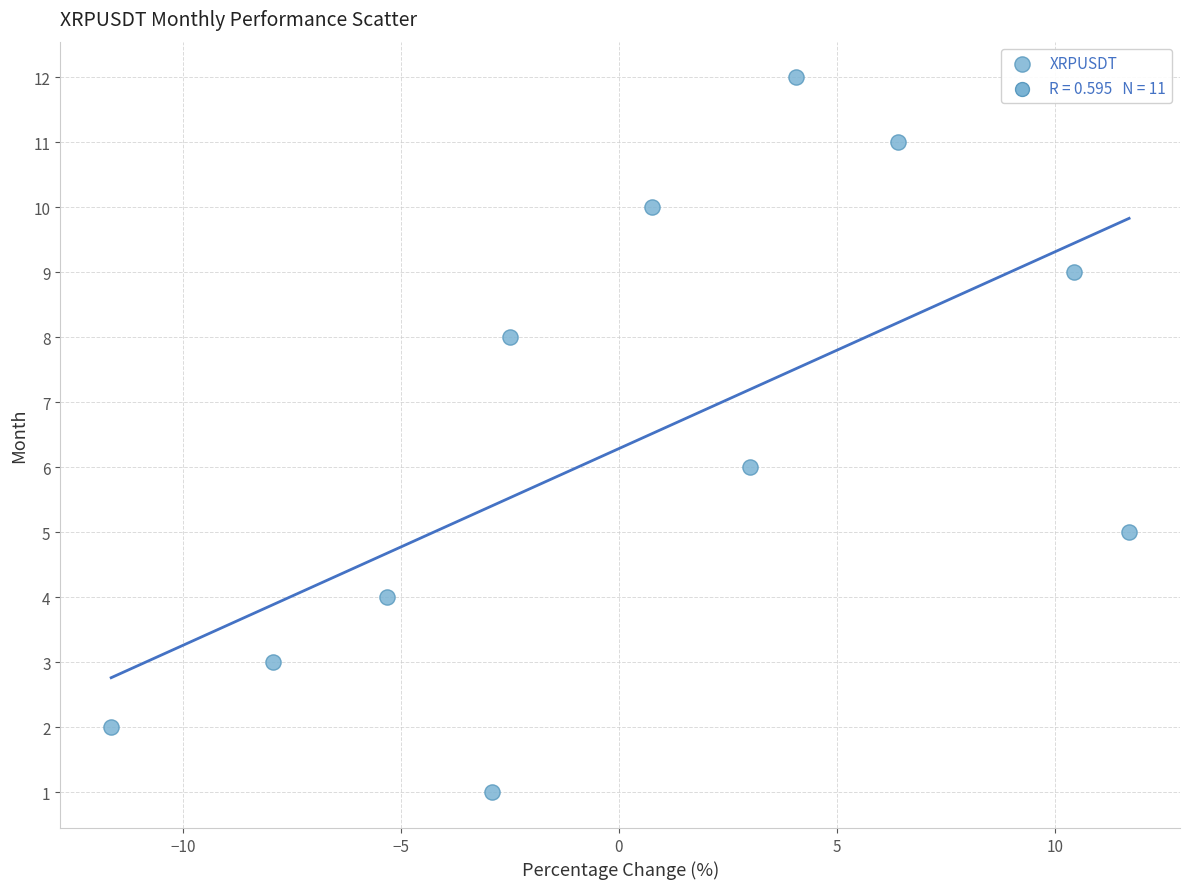

What is the range of Y values (max minus min)?

11